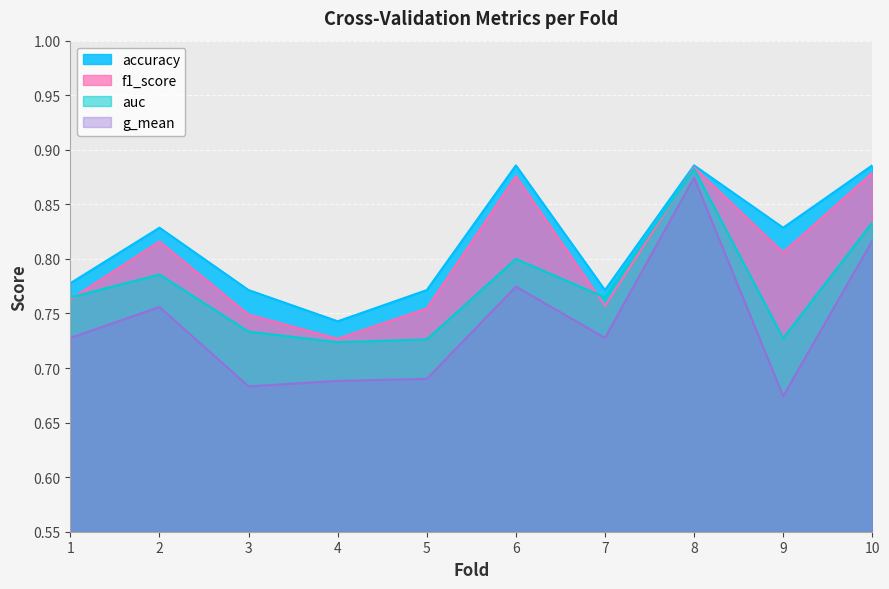

What is the difference between the maximum and minimum values in the g_mean series?

0.2